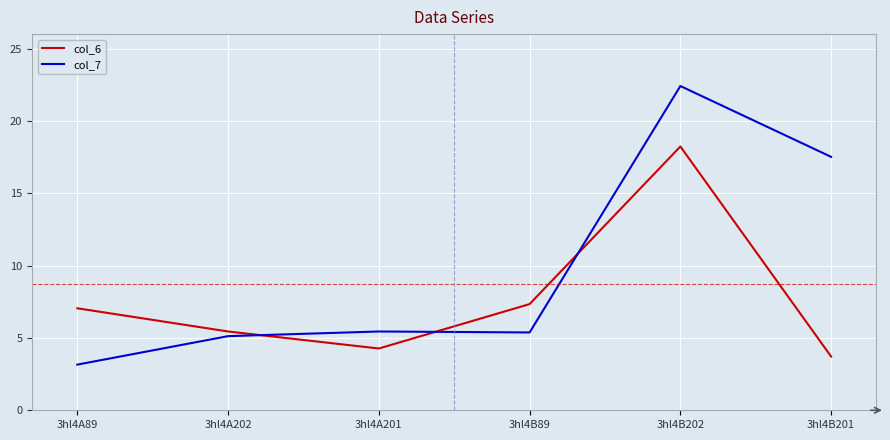

Reading left to right, transcribe all the data shown in this chart.

col_6: 7.0	5.4	4.3	7.3	18.2	3.7
col_7: 3.2	5.1	5.4	5.4	22.4	17.5